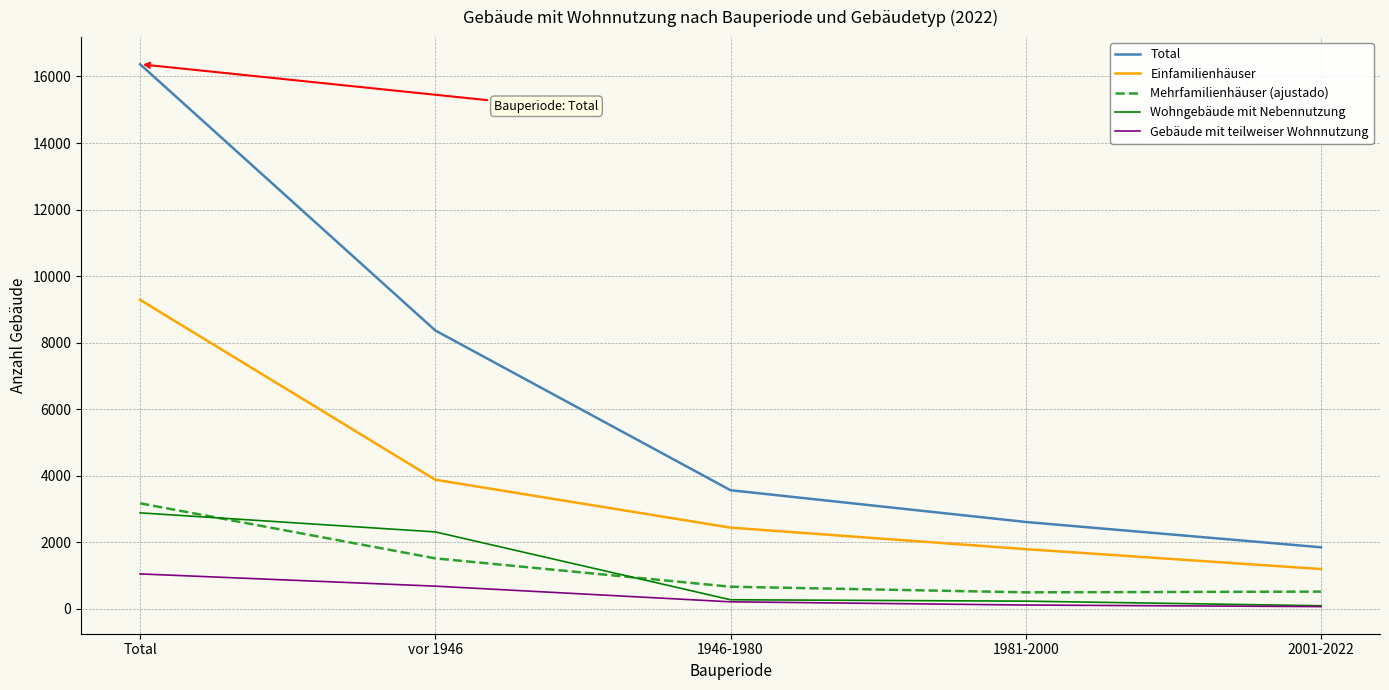

At which label does Einfamilienhäuser reach its peak?

Total